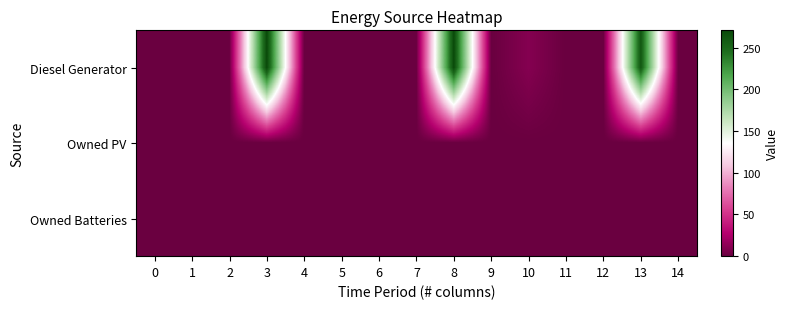

Between 6 and 10, which series saw the biggest shift?

Diesel Generator